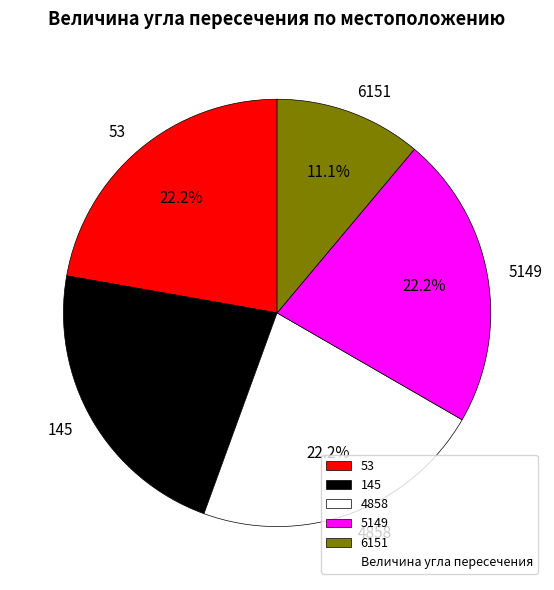

What is the smallest slice in the pie chart?

6151